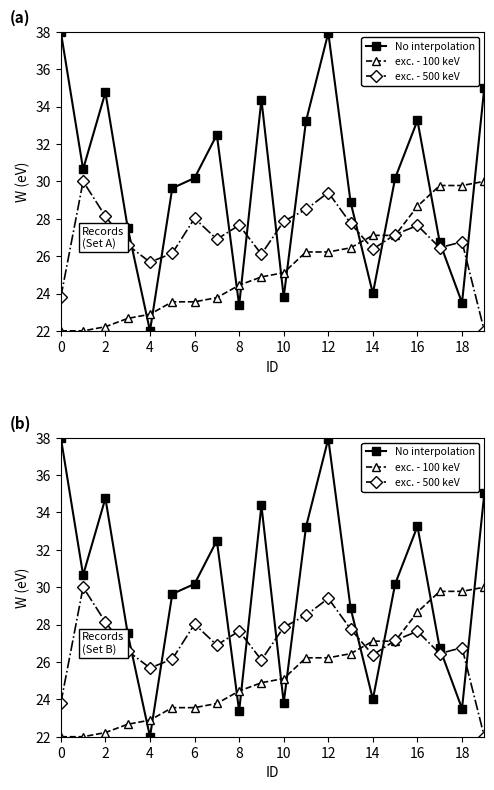

At 11, list the series in order from smallest to largest.

exc. - 100 keV, exc. - 500 keV, No interpolation